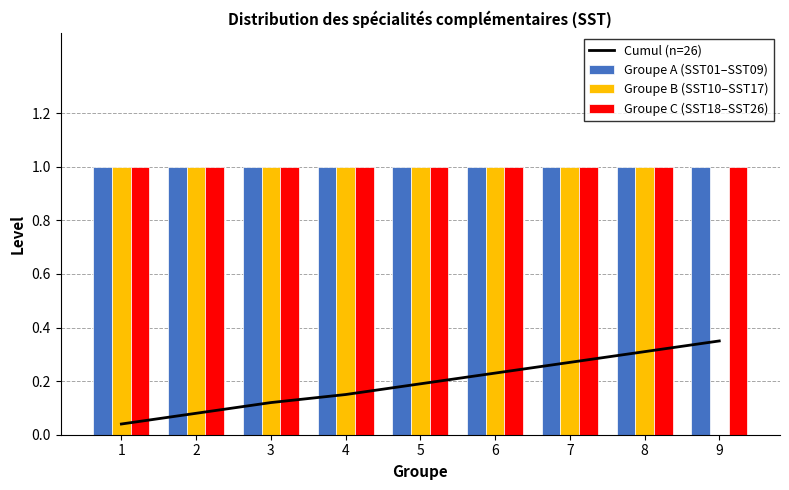

True or false: Cumul (n=26) has a value of 0.5 at 7.

False